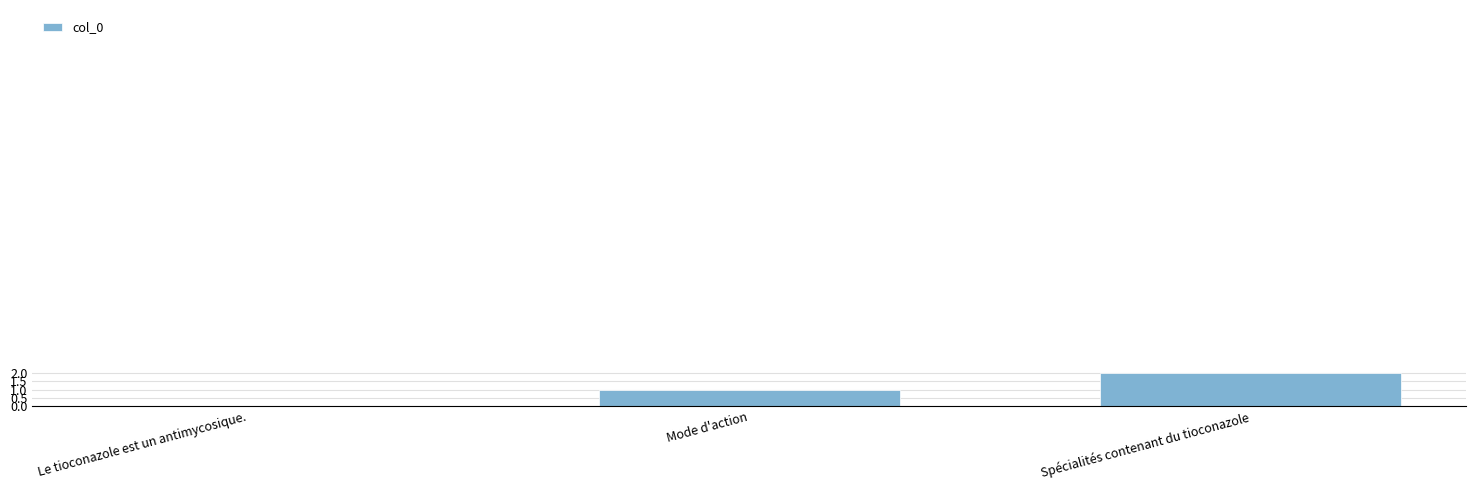

Where is the data nearest to the value 1?

Mode d'action